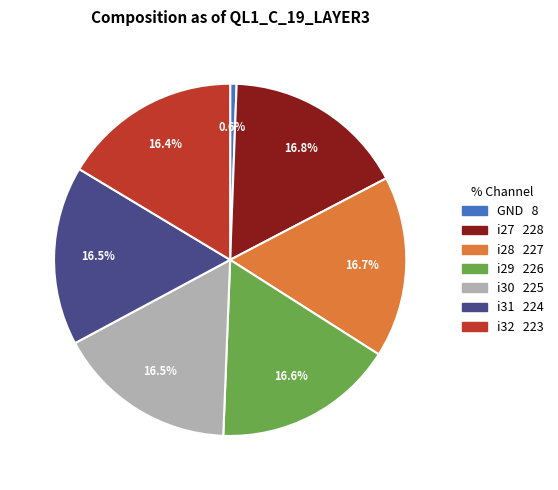

Does any single category account for the majority?

No